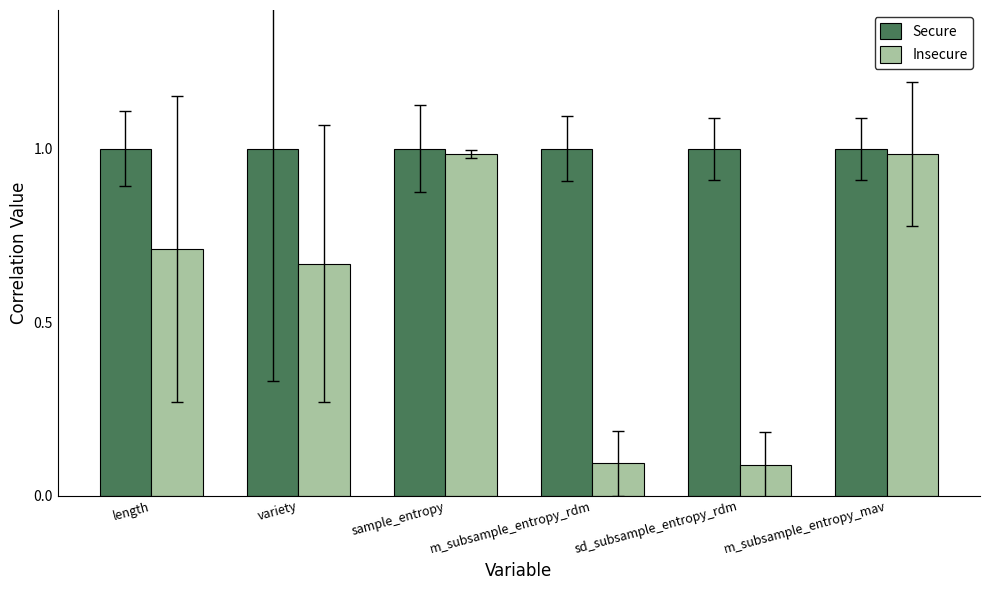

What is the average value of the Insecure series?

0.6